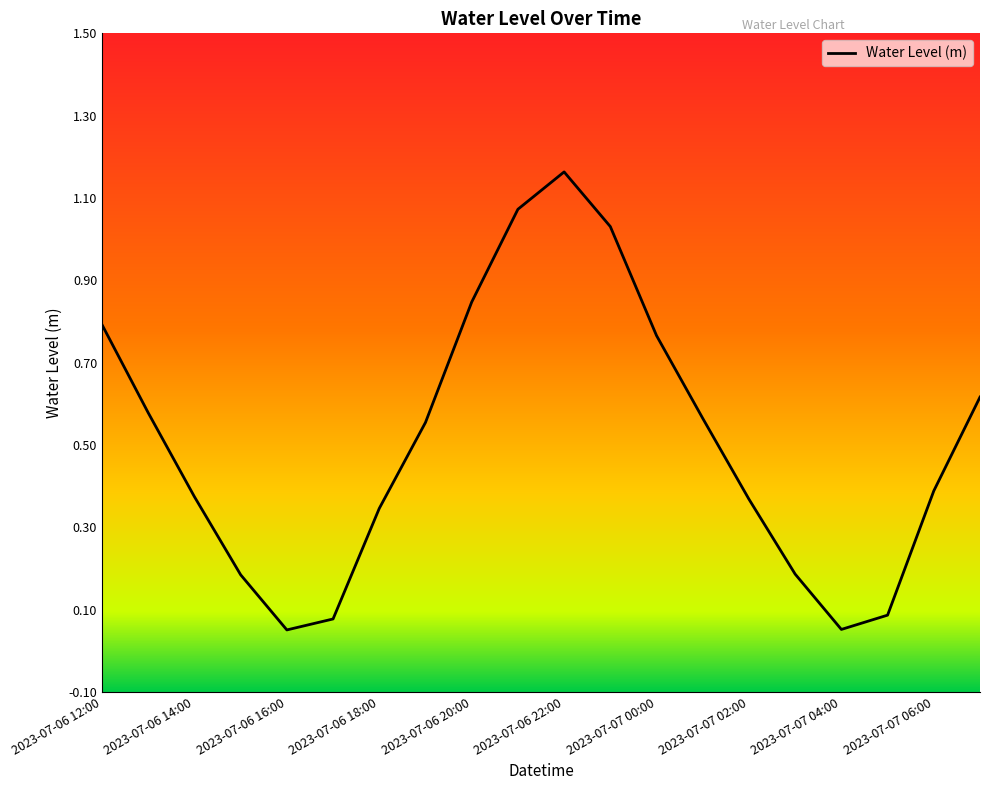

Does the chart have visible grid lines?

No